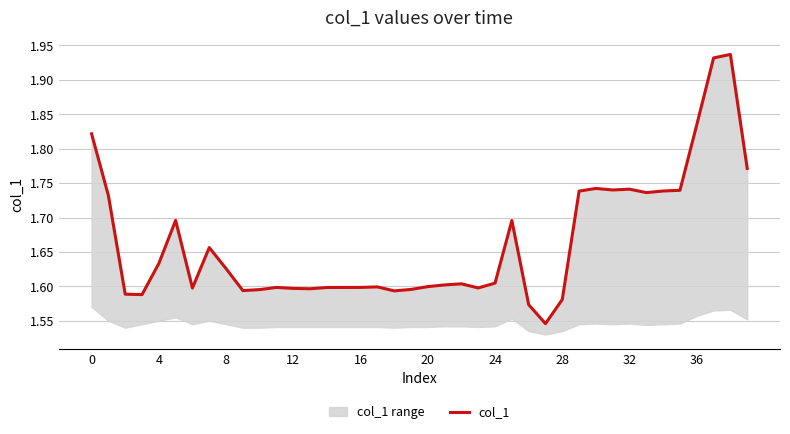

True or false: the data has more than 2 interior local peaks.

True